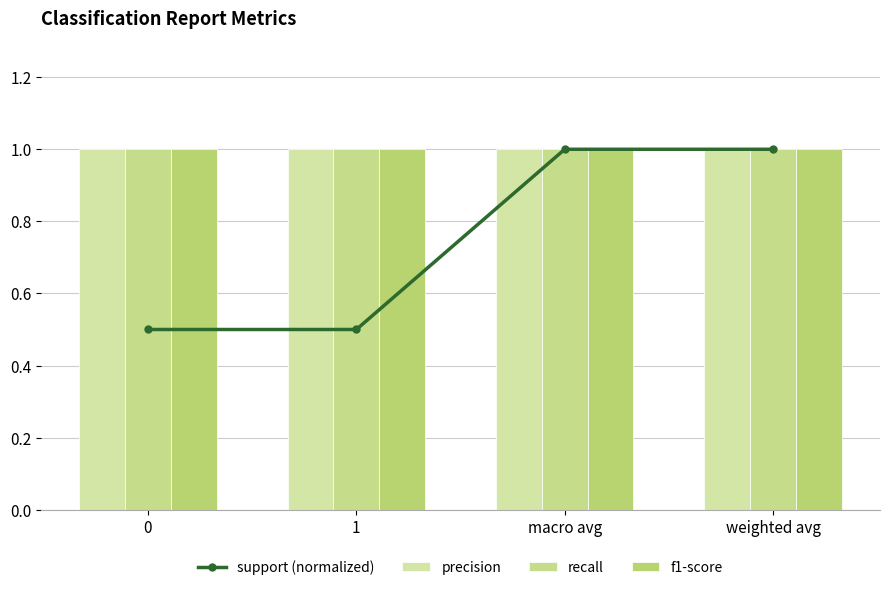

At how many categories does at least one series exceed 0?

4